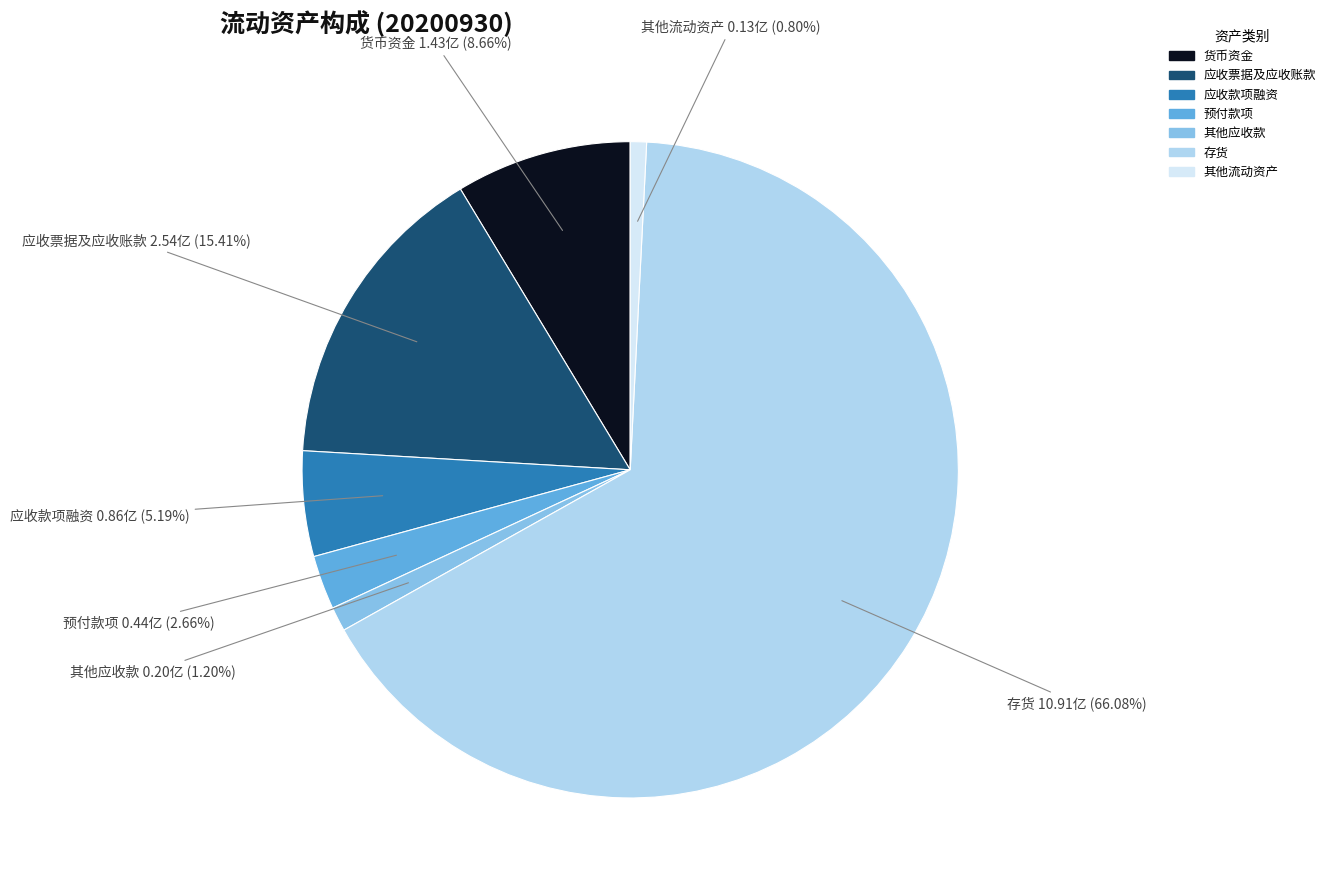

Which category has the biggest portion of the pie?

存货